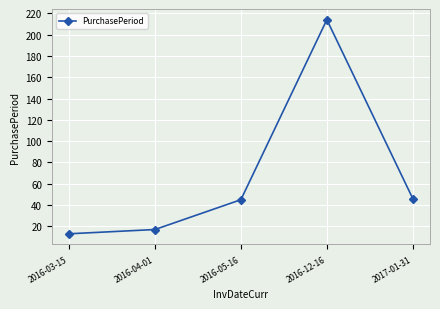

Which has a higher value, 2016-05-16 or 2016-12-16?

2016-12-16